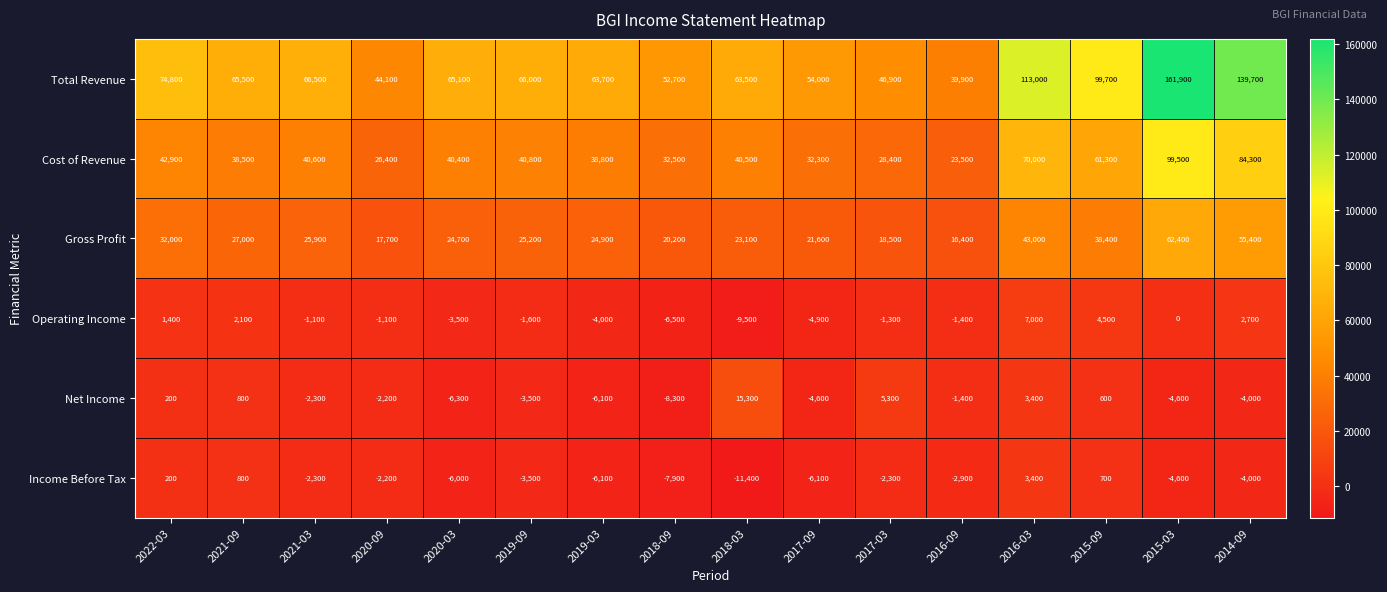

The Net Income series shows -4000 at 2014-09. True or false?

True